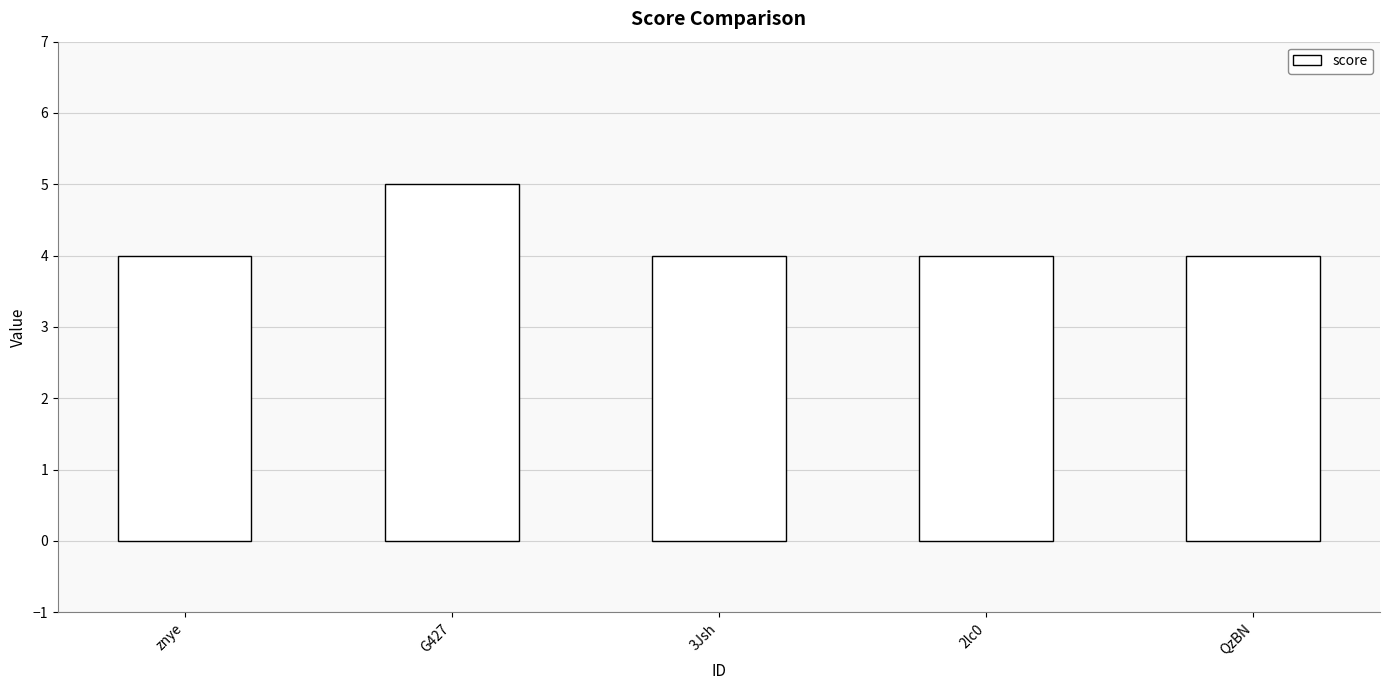

How many categories are shown in the chart?

5